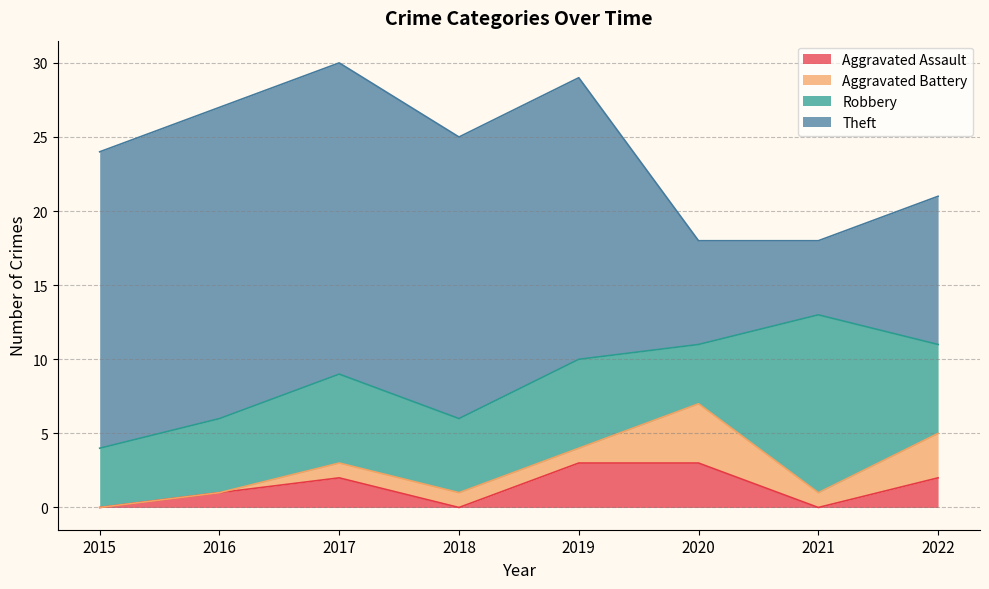

What are all the series names shown in the legend?

Aggravated Assault, Aggravated Battery, Robbery, Theft